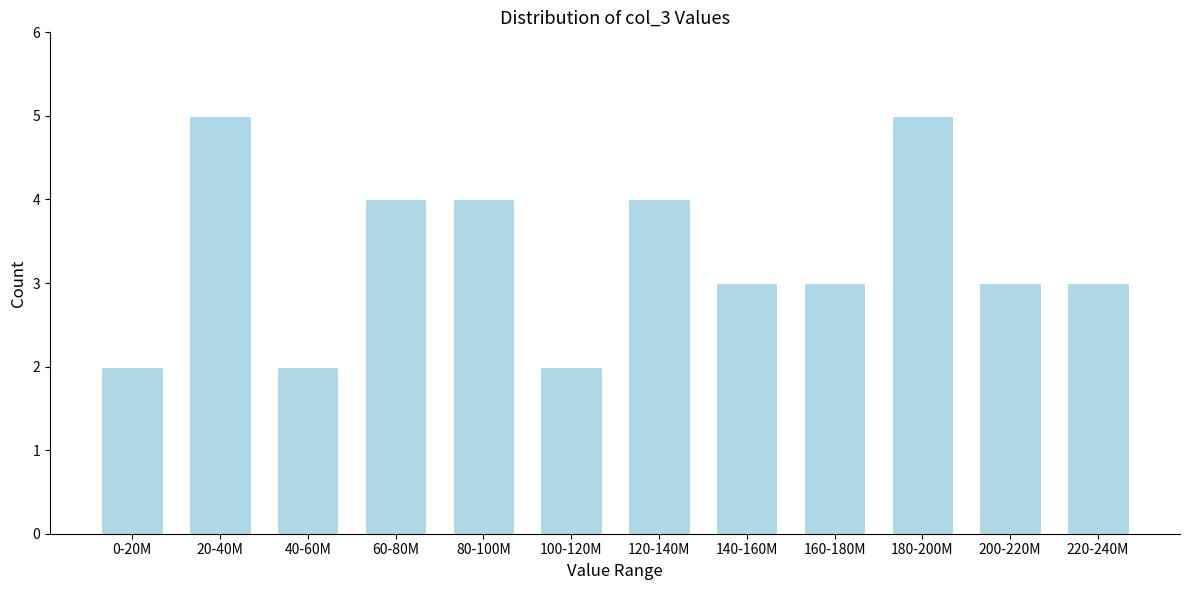

Reading left to right, transcribe all the data shown in this chart.

2	5	2	4	4	2	4	3	3	5	3	3